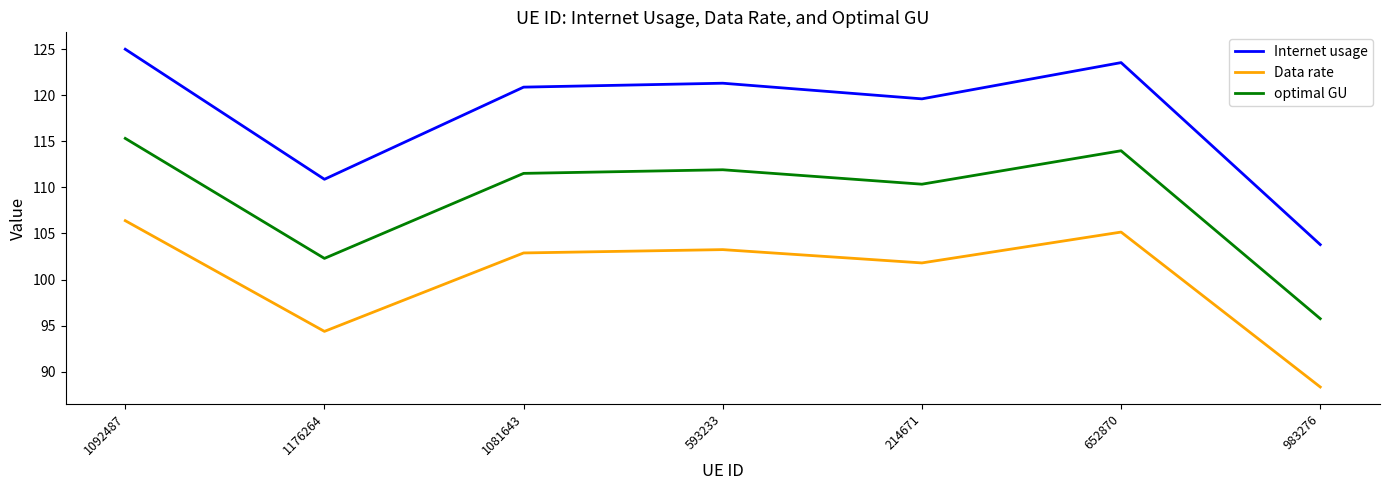

List the series in order of their peak value, lowest first.

Data rate, optimal GU, Internet usage